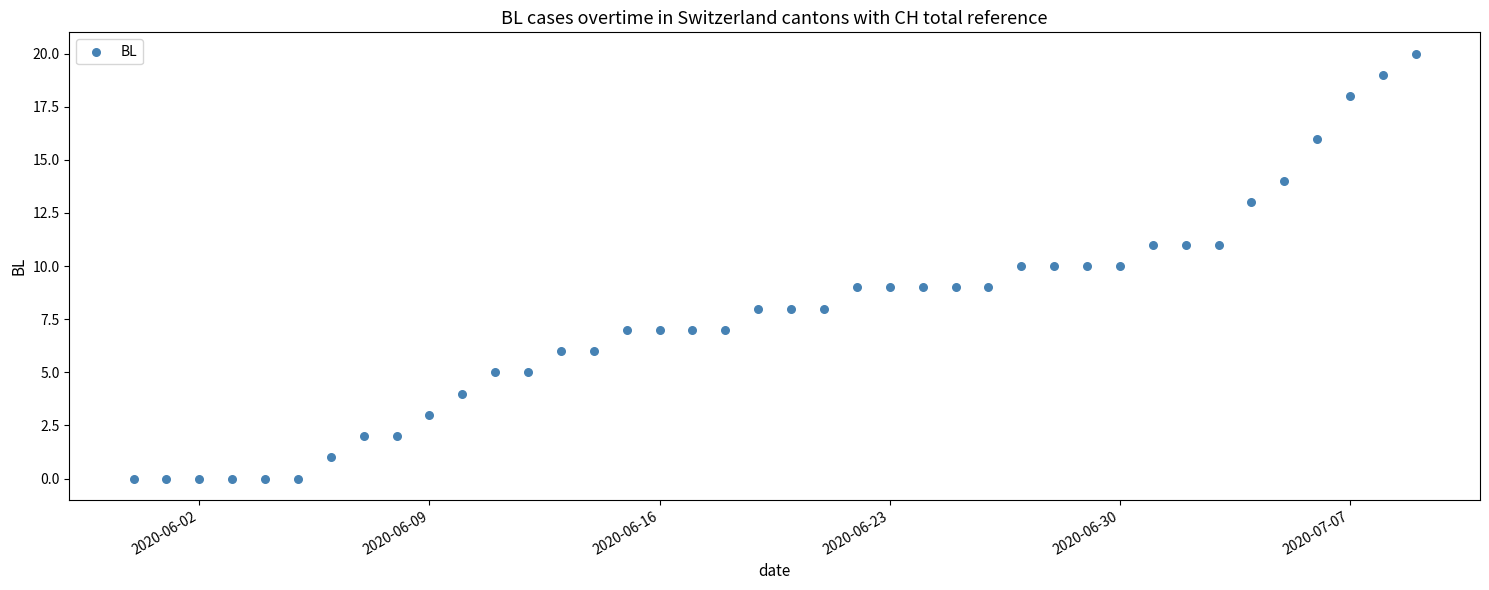

What is the range of X values (max minus min)?

39